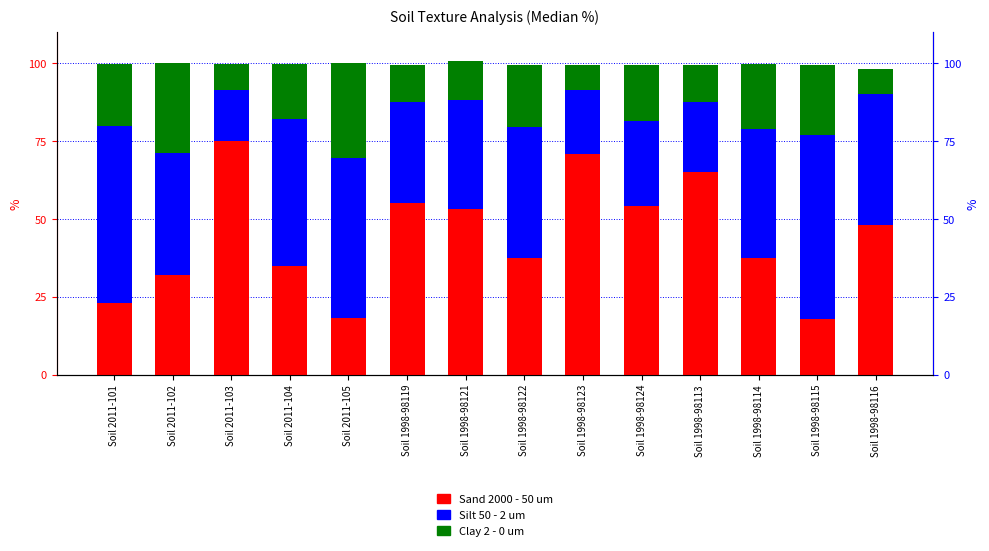

What is the label of the 3rd bar from the left?

Soil 2011-103